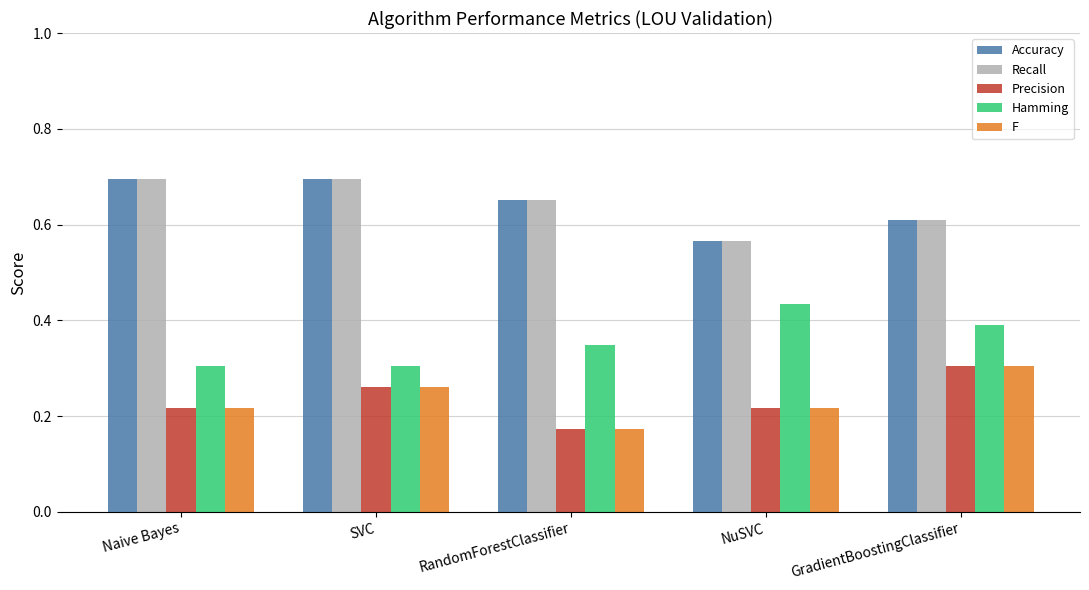

What position from the right is RandomForestClassifier?

3